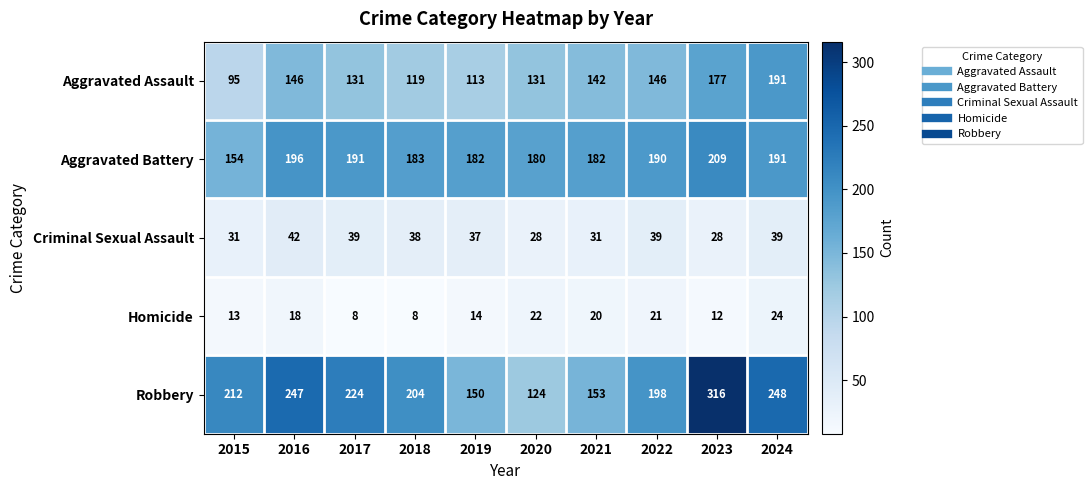

What is the approximate value of Homicide at 2024?

24